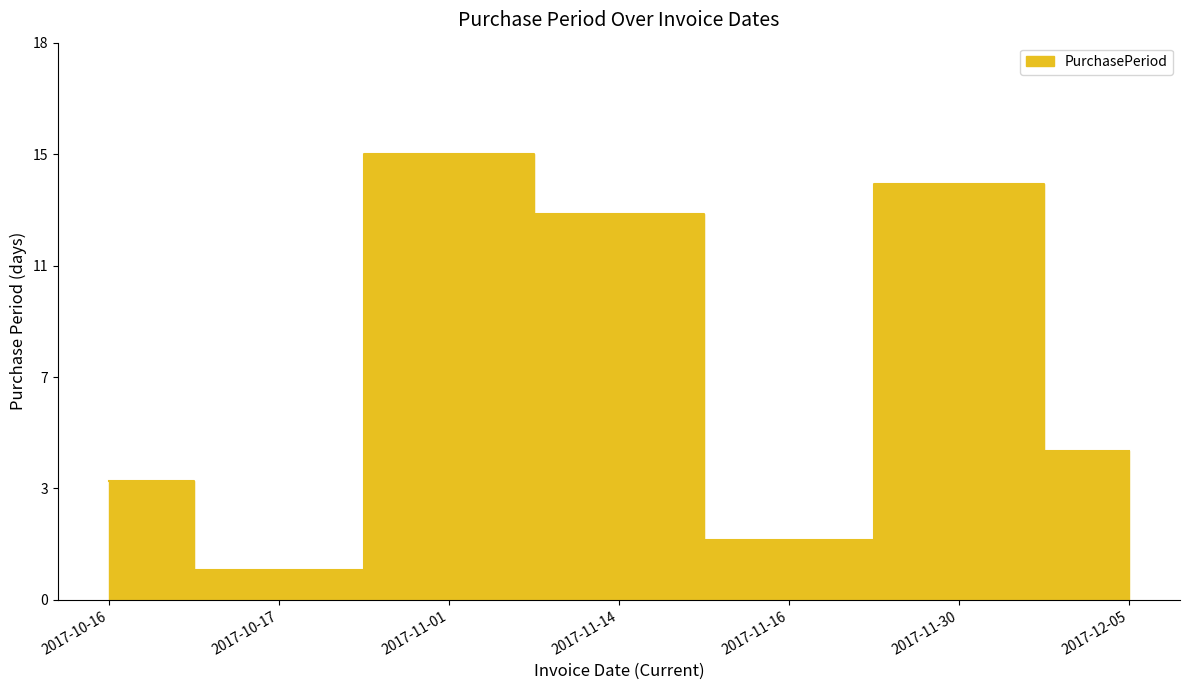

Is it true that the value at 2017-11-30 is 14?

True